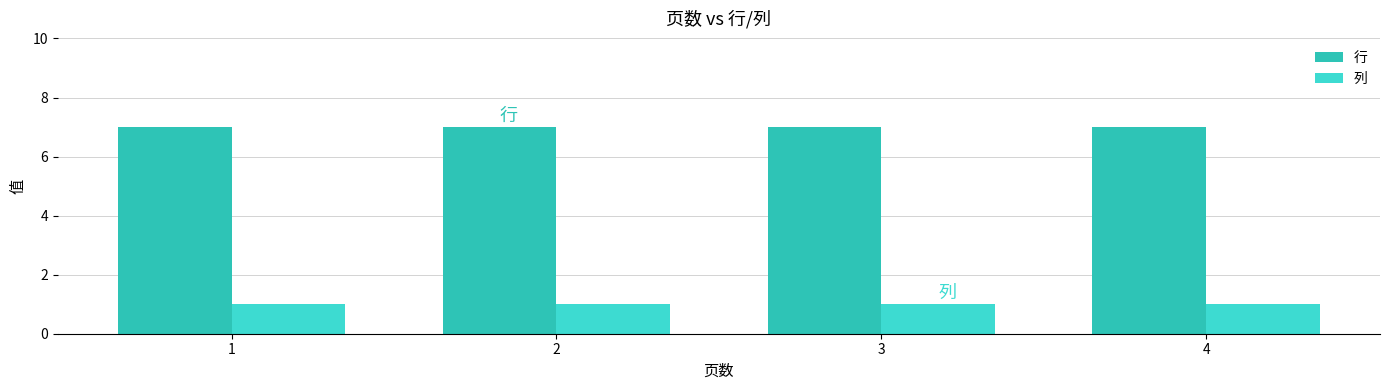

What is the minimum value shown in the chart?

1